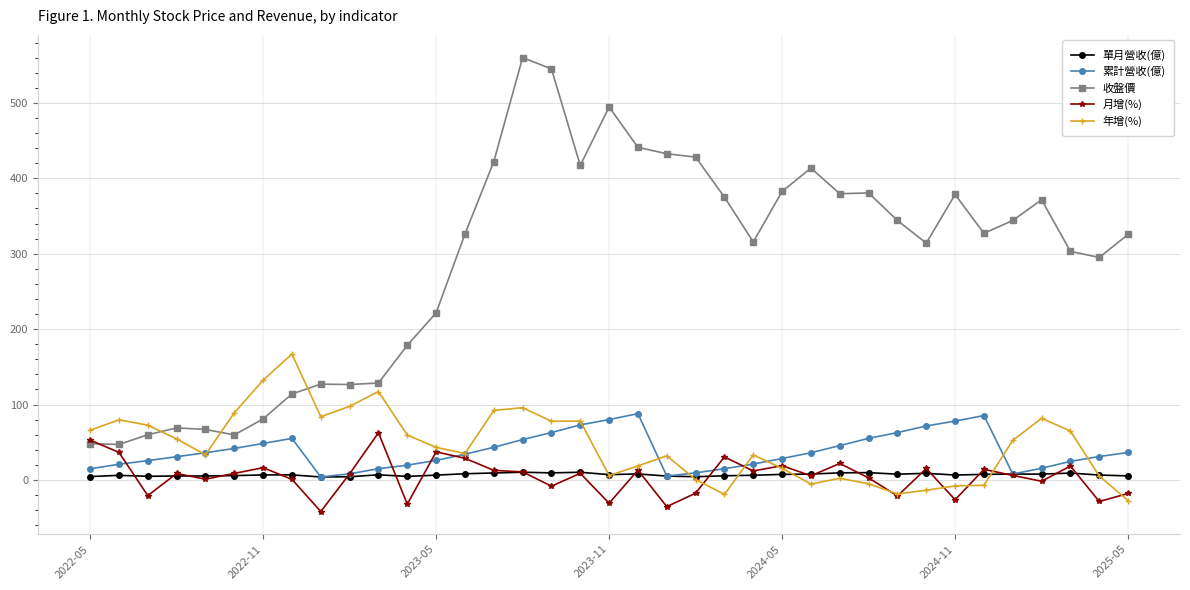

Which series has the widest spread of values?

收盤價